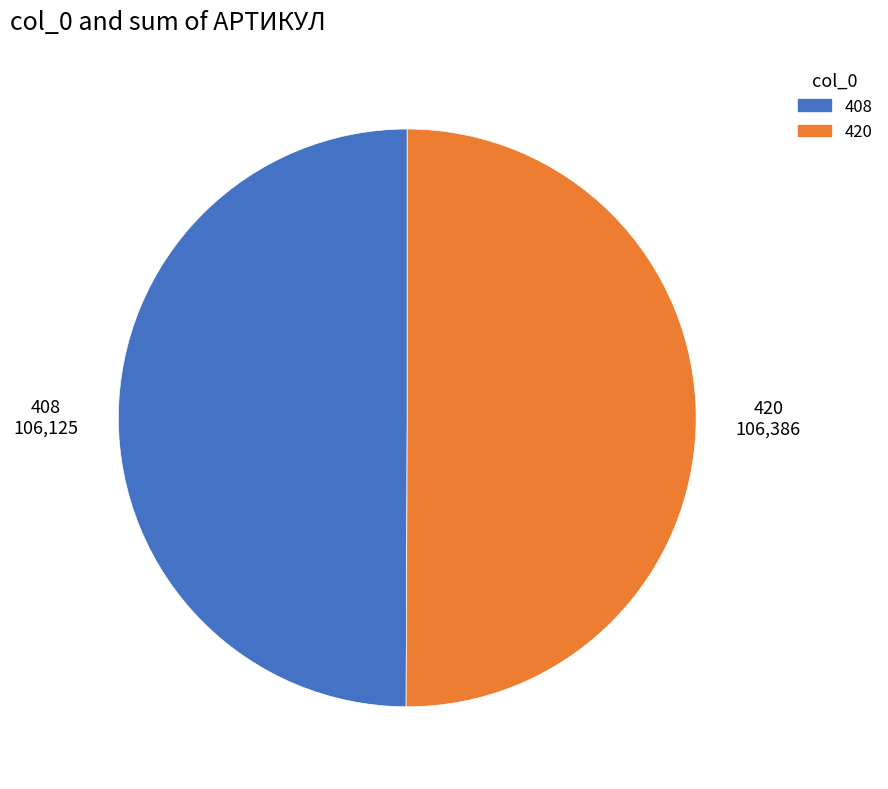

The 420 slice represents 50% of the pie. True or false?

True